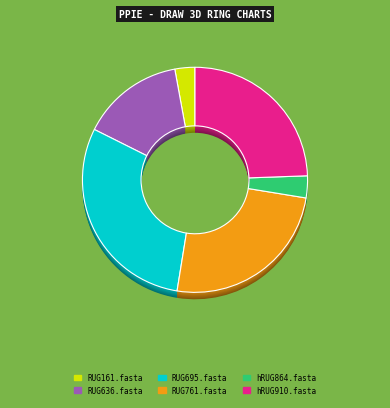

Which slice is the largest?

RUG695.fasta